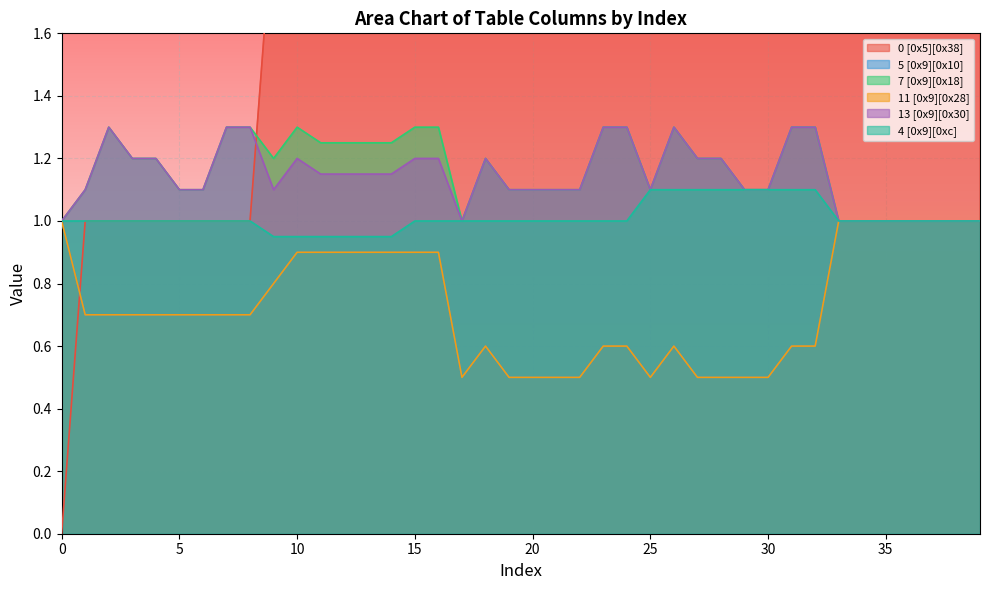

How many lines are shown in the chart?

6